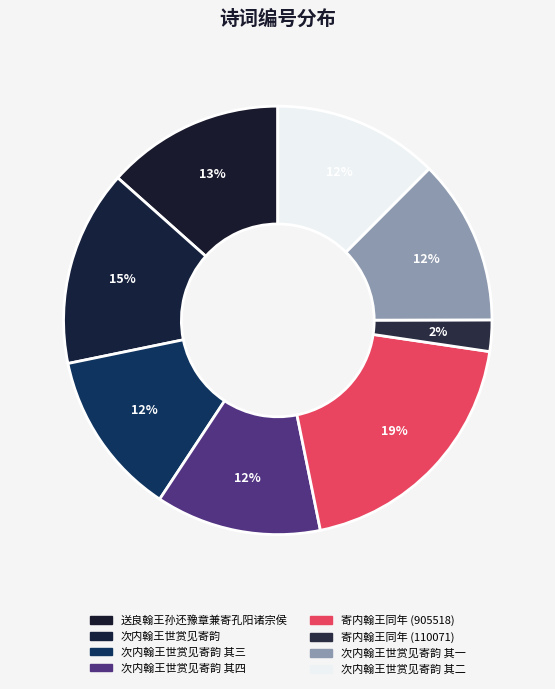

How many slices are in this pie chart?

8